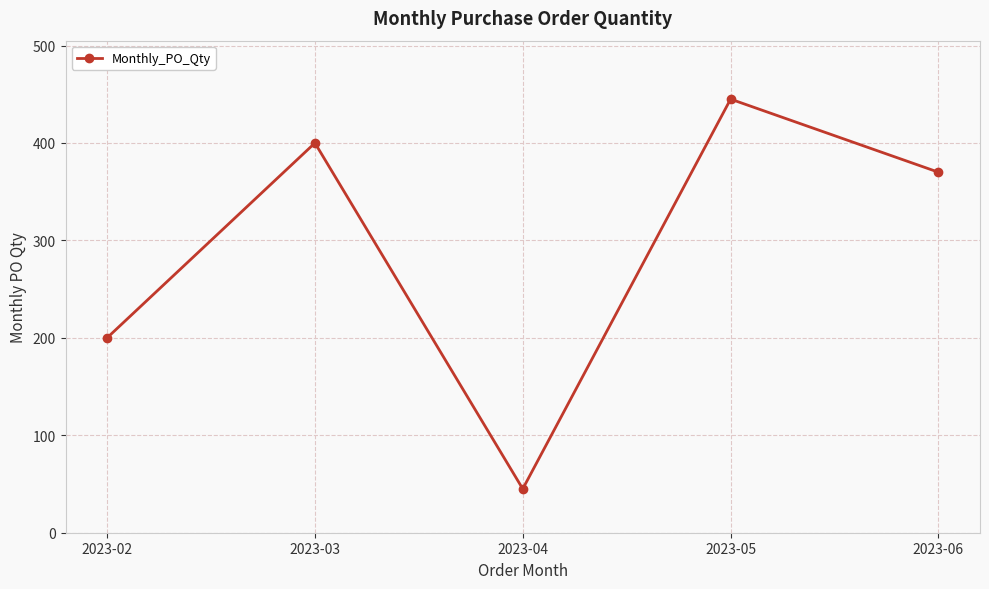

What is the sum of the values at 2023-05 and 2023-03?

845